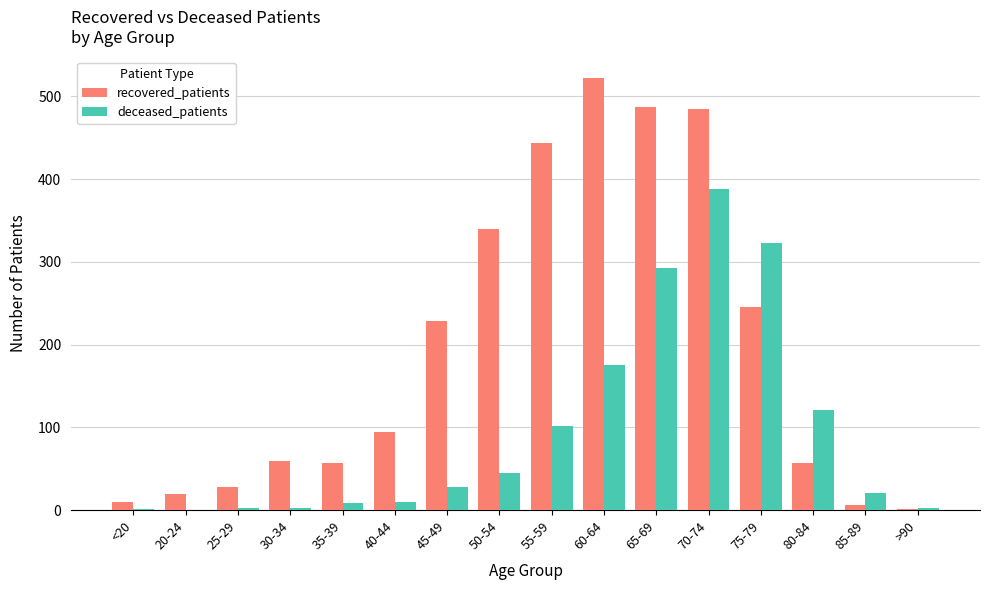

Where is deceased_patients nearest to the value 194?

60-64